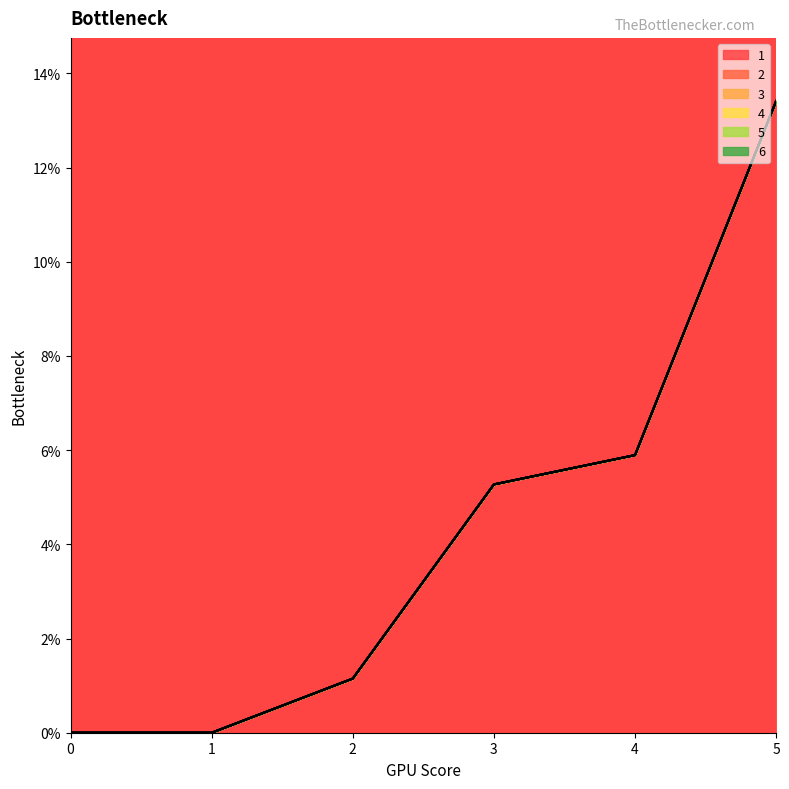

Is the value of 1 at 0 greater than the value of 5 at 3?

No